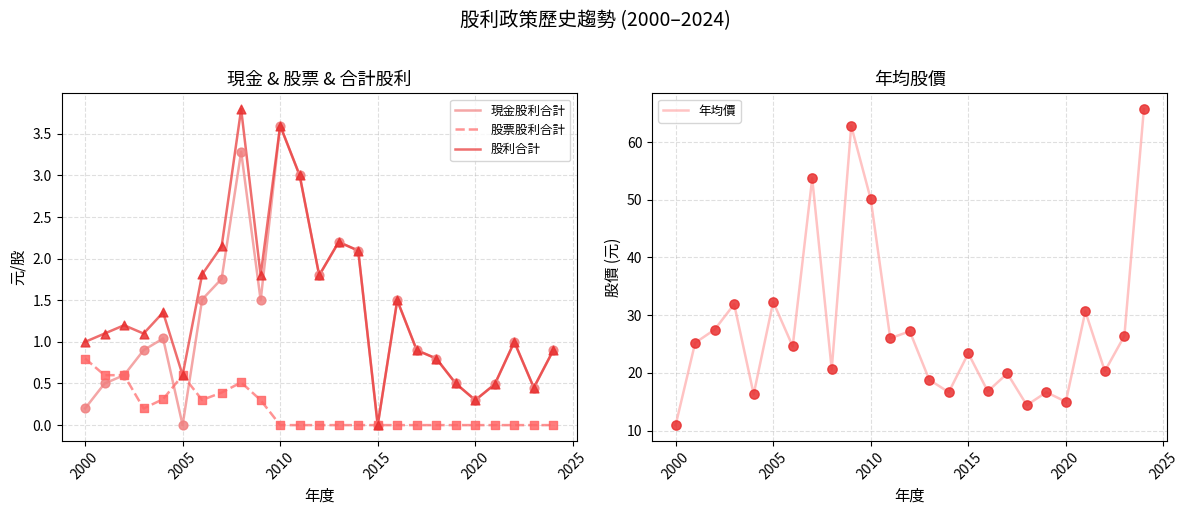

Which series has the largest total across all categories?

年均價